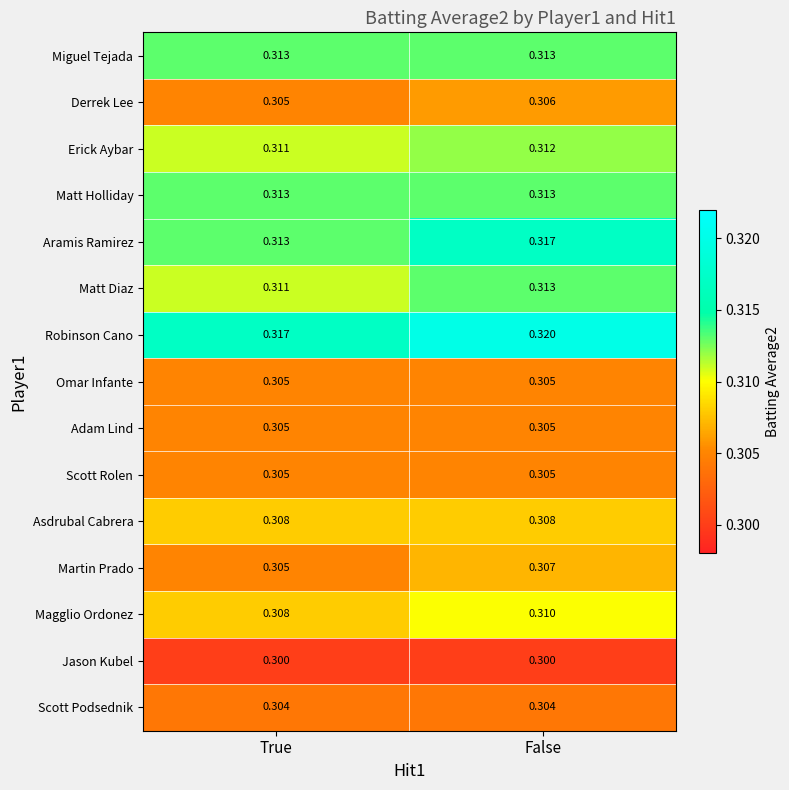

Where is Erick Aybar nearest to the value 0?

True